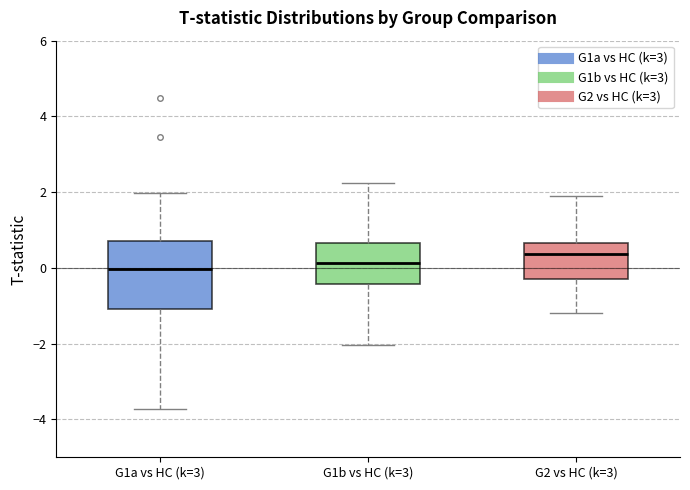

Which box is the tallest, from its lower edge to its upper edge?

G1a vs HC (k=3)